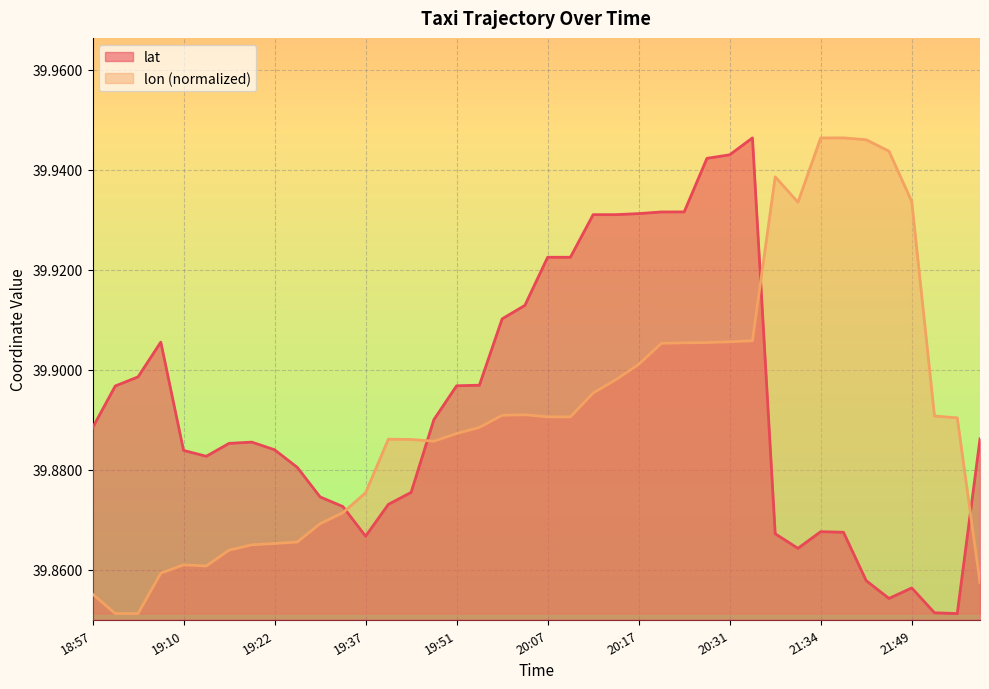

What is the label of the 27th point from the right?

19:41